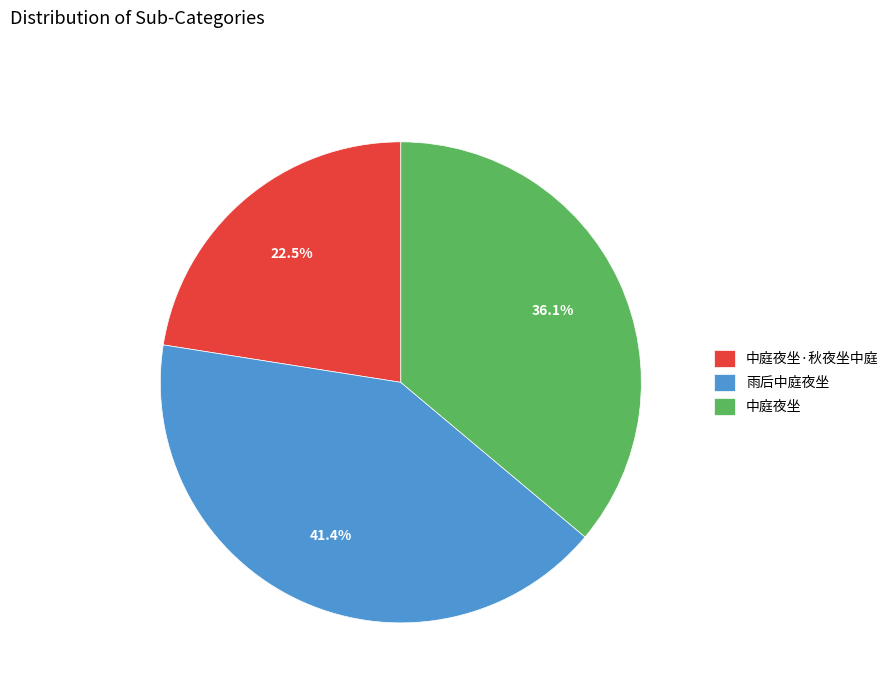

Is there a majority slice in this chart?

No